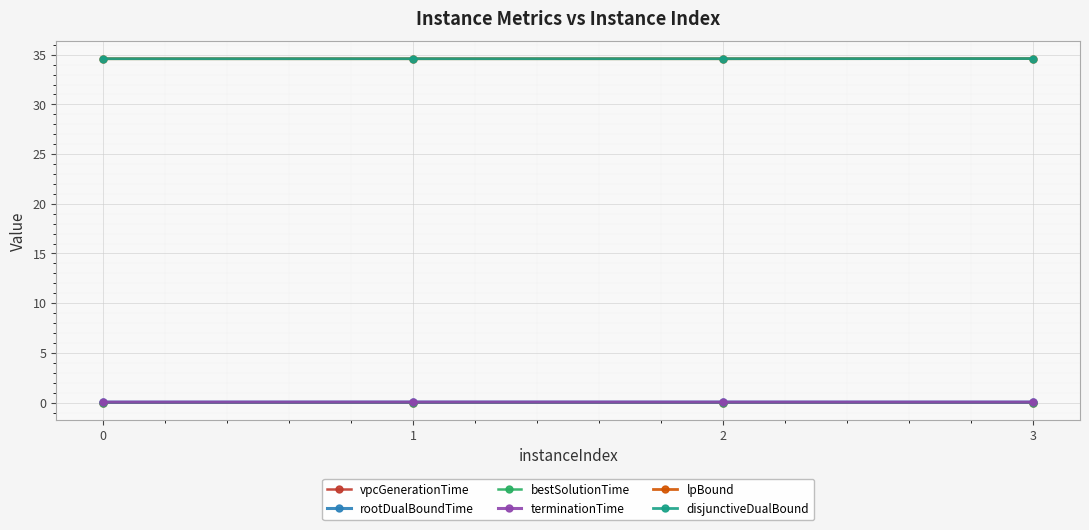

At which category is the sum across all series the highest?

3